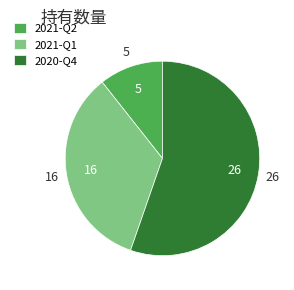

Which slice represents more than half of the pie?

2020-Q4